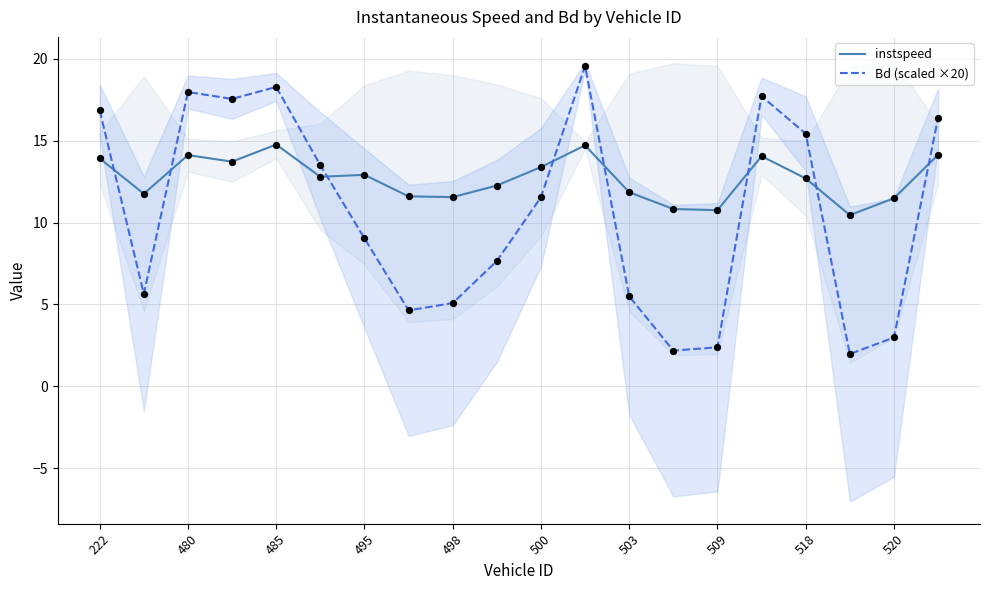

True or false: instspeed and Bd (scaled ×20) cross at least once.

True